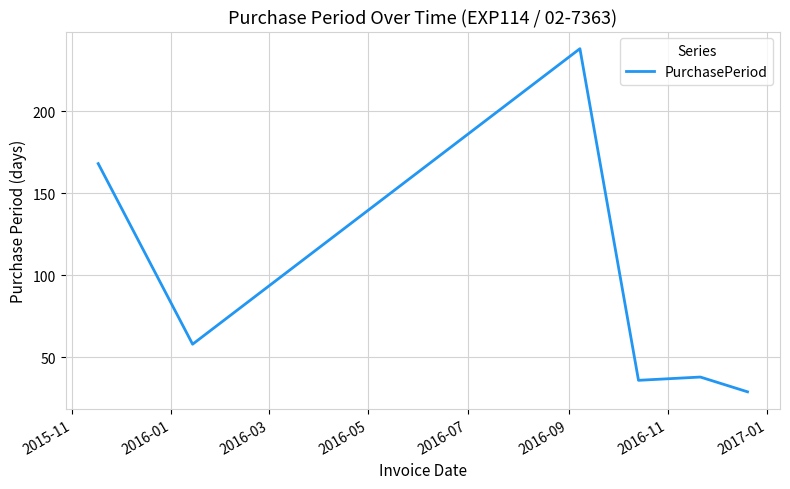

True or false: the data has more than 0 interior local peaks.

True